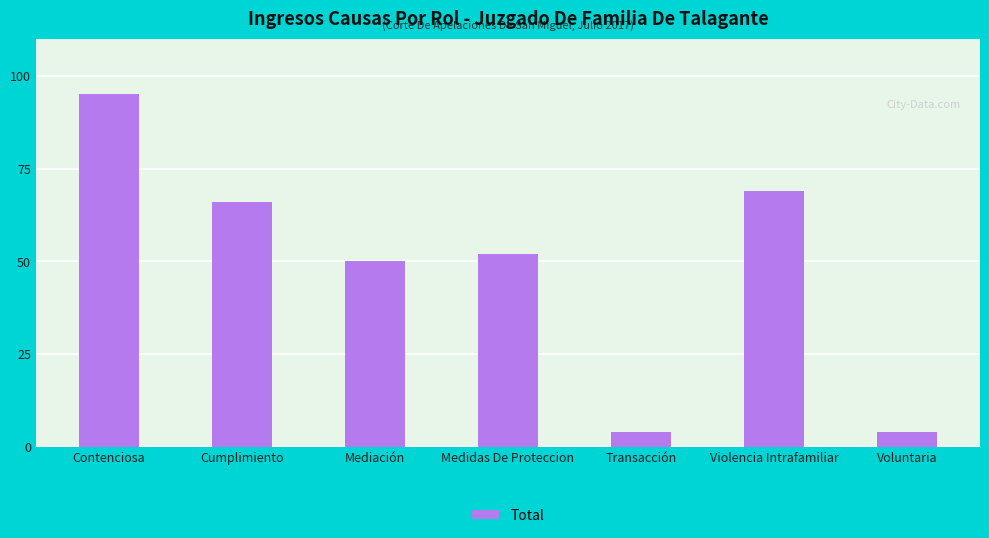

How many series are shown in this chart?

1